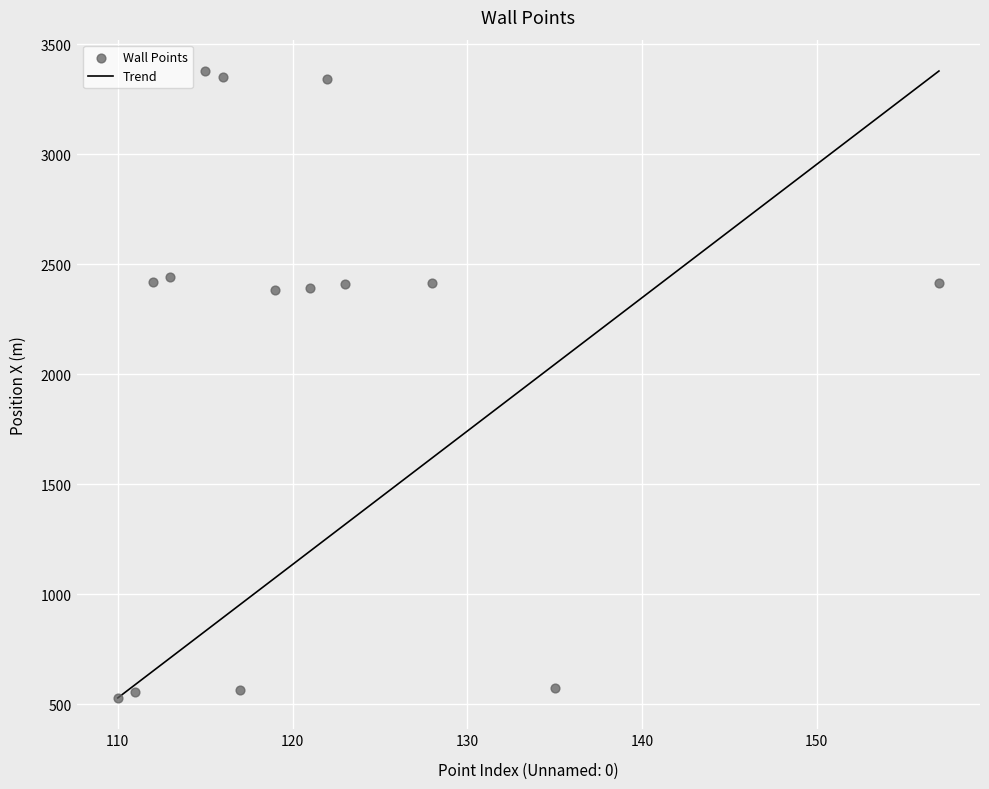

What is the range of X values (max minus min)?

47